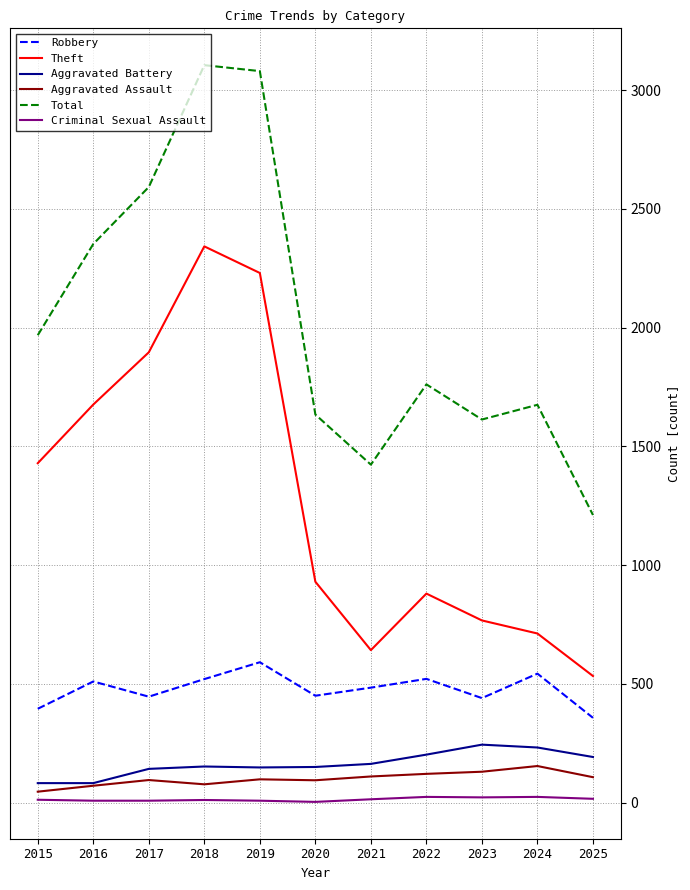

Which series has the widest spread of values?

Total